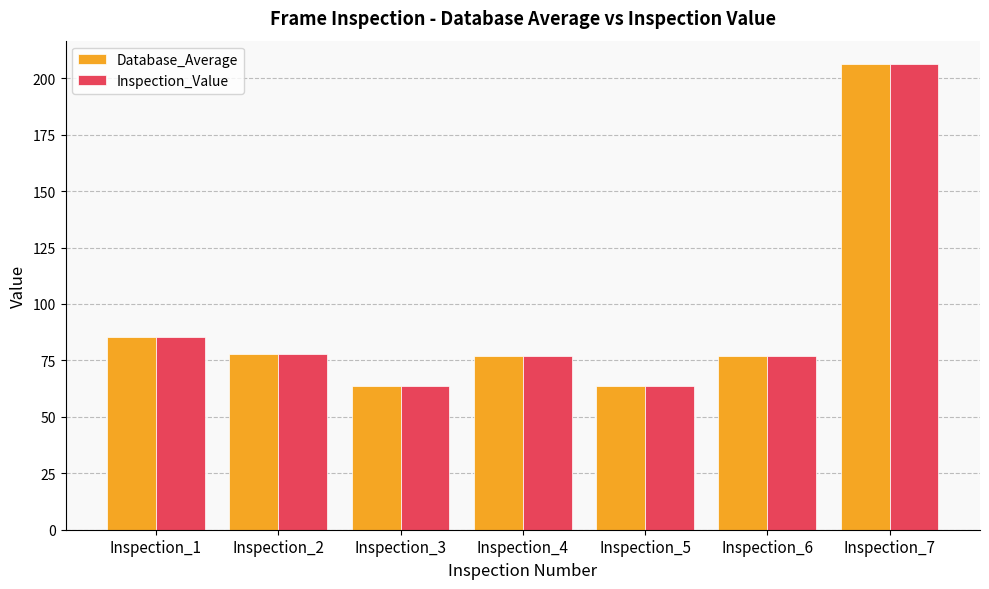

Count the number of categories in the chart.

7